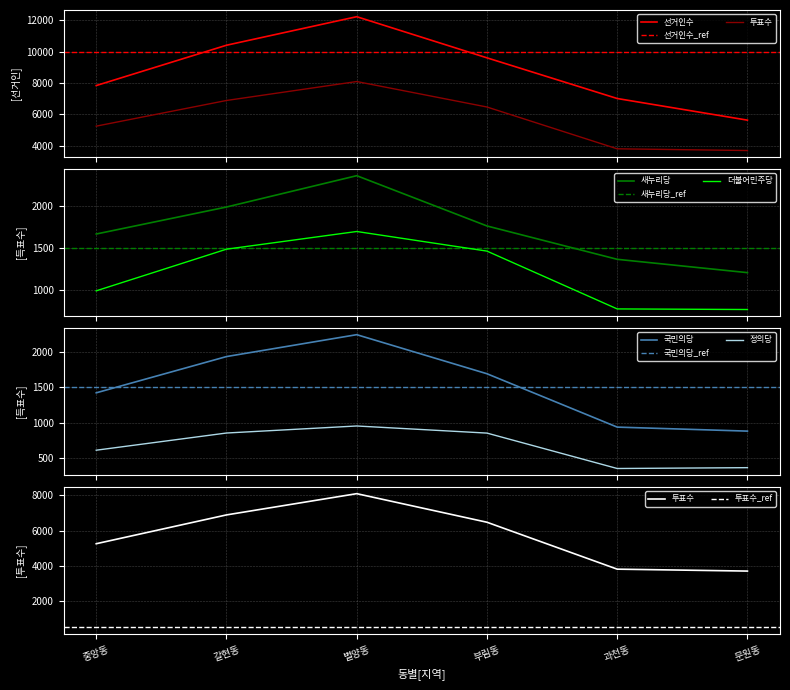

Rank the categories by 정의당 value from lowest to highest.

과천동, 문원동, 중앙동, 부림동, 갈현동, 별양동